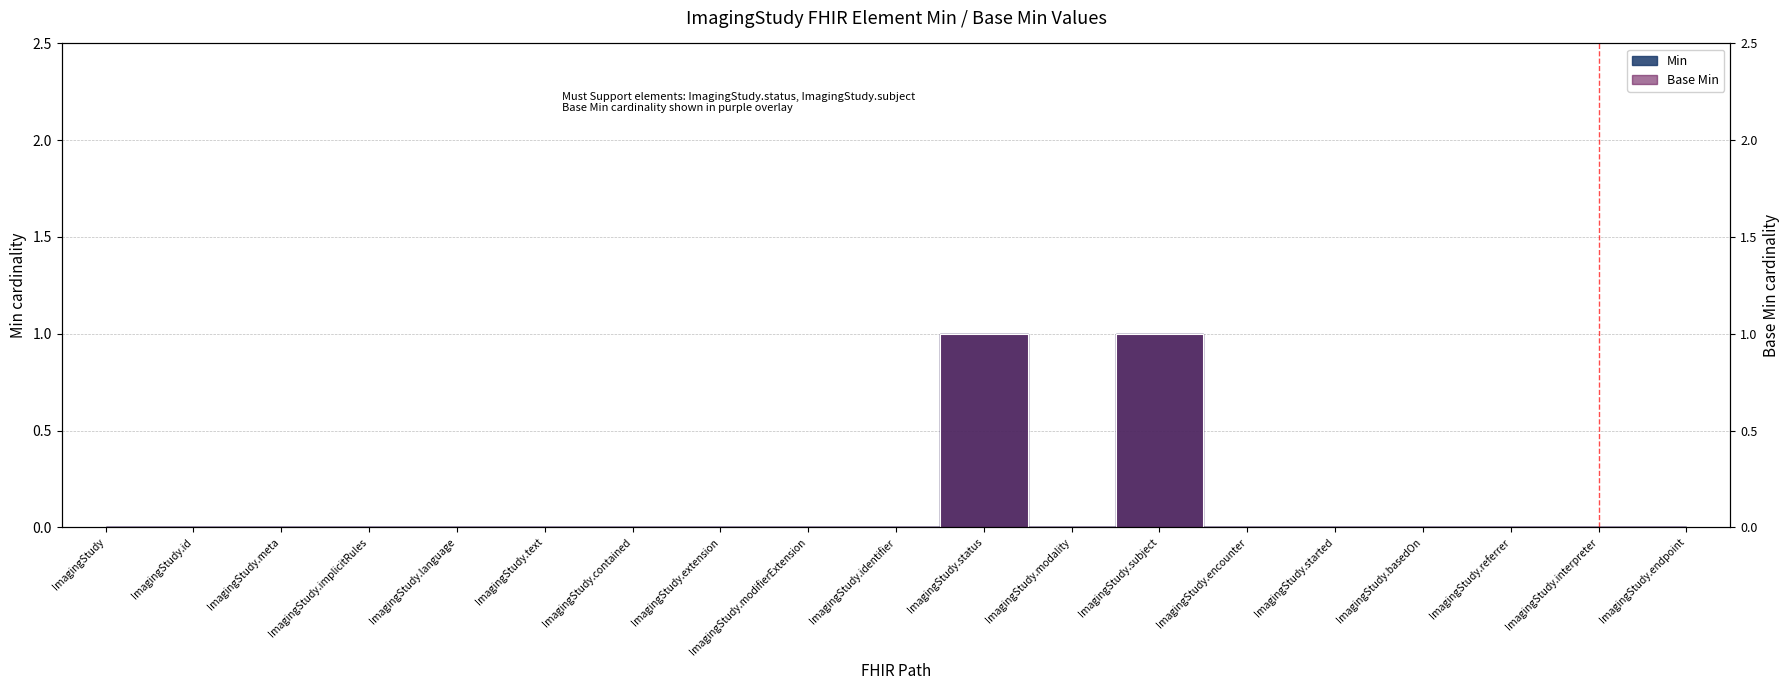

The value of Min at ImagingStudy.modality is 0. True or false?

False